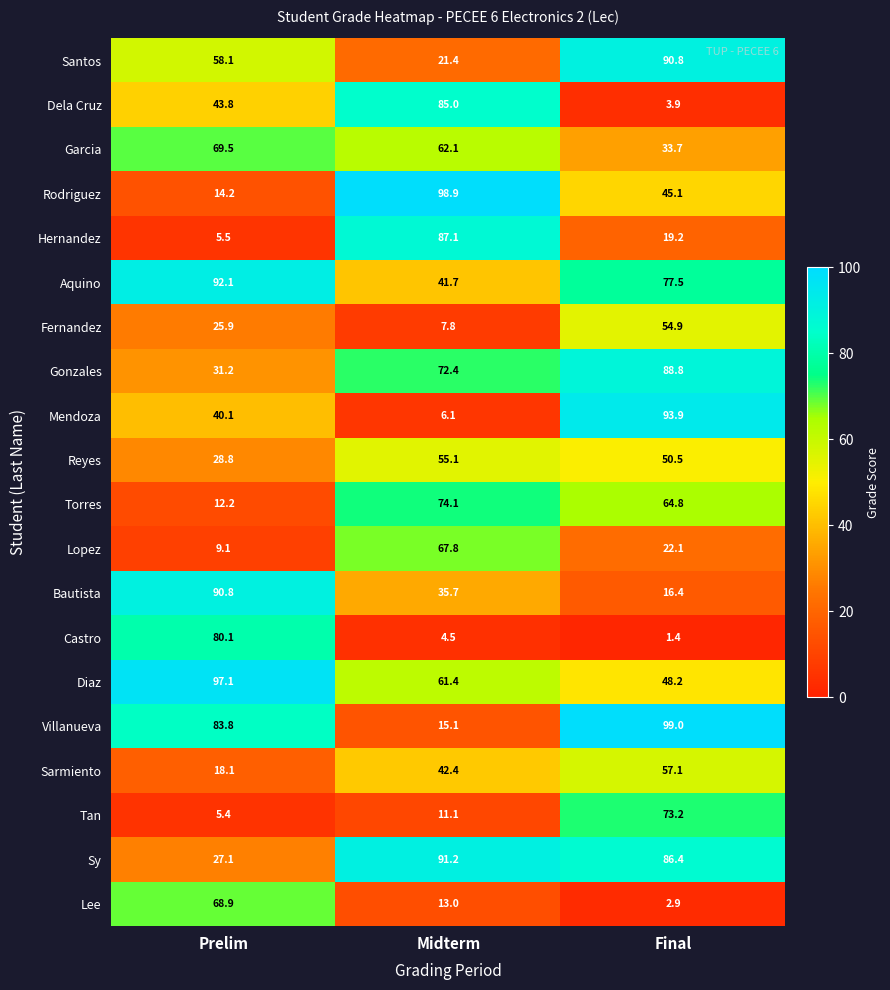

List the labels in order of Fernandez value, smallest first.

Midterm, Prelim, Final